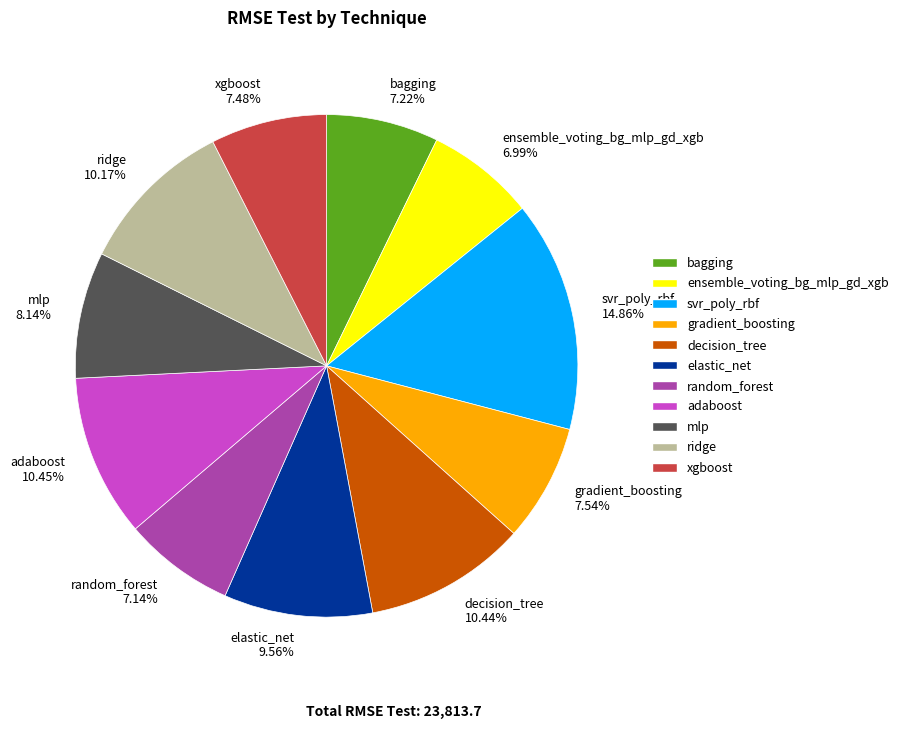

How many slices are in this pie chart?

11